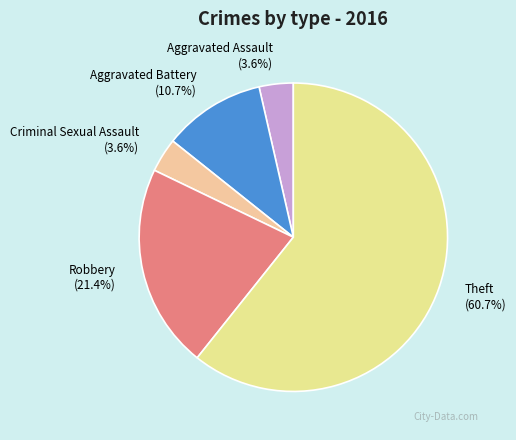

Count the number of slices in the pie.

5